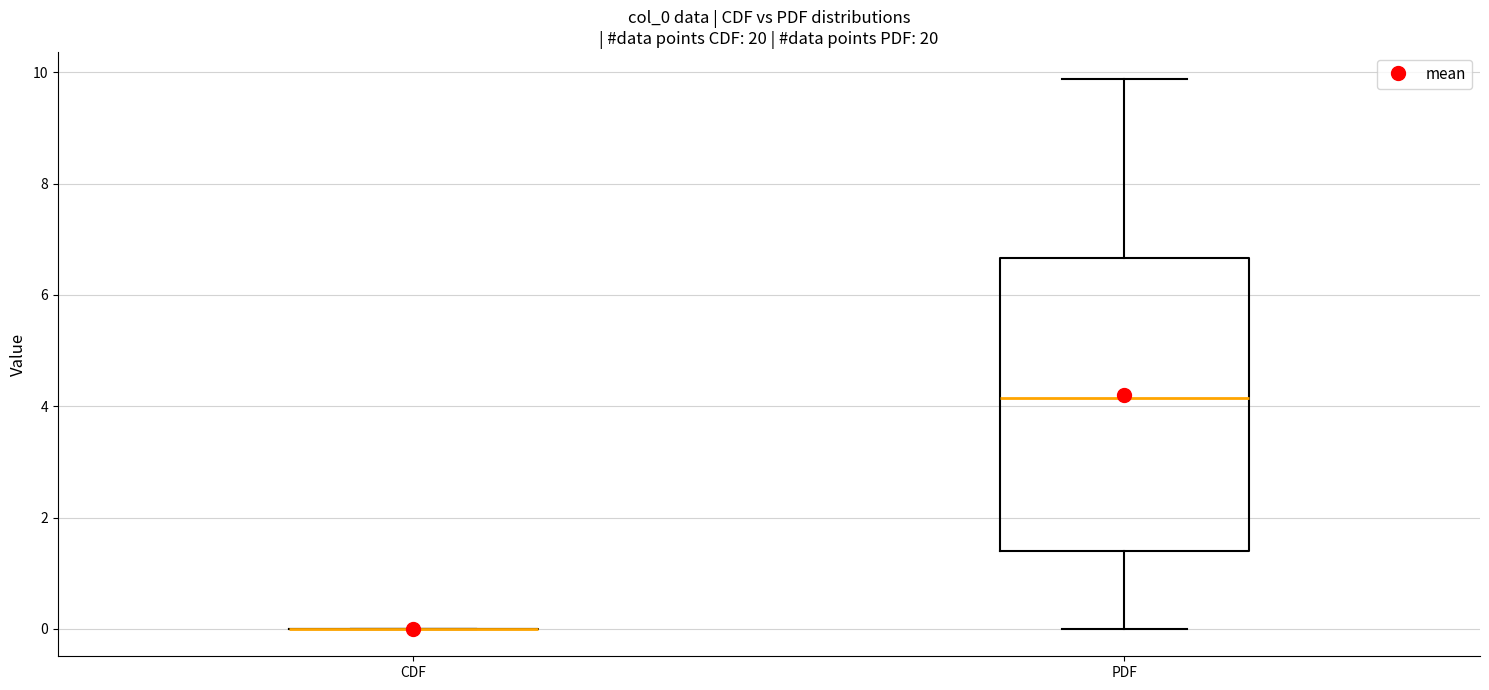

Reading left to right, read every box against the y-axis: the position of its median line, the range the box covers, and the ends of its whiskers. The values are not printed on the chart, so give them approximately, as read against the axis.

CDF: box collapsed to a line at 0.0, whiskers 0.0 to 0.0
PDF: median 4.2, box 1.4 to 6.6, whiskers 0.0 to 9.8